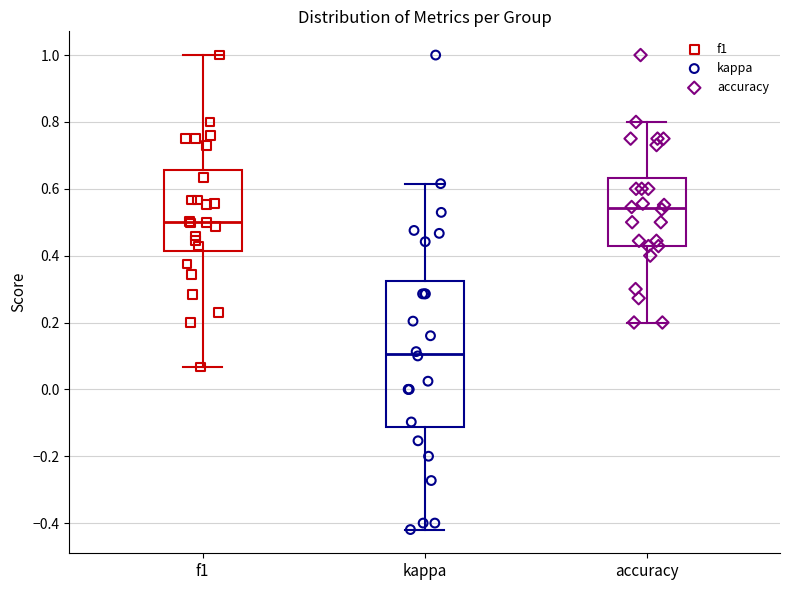

Which box has the highest median line?

accuracy